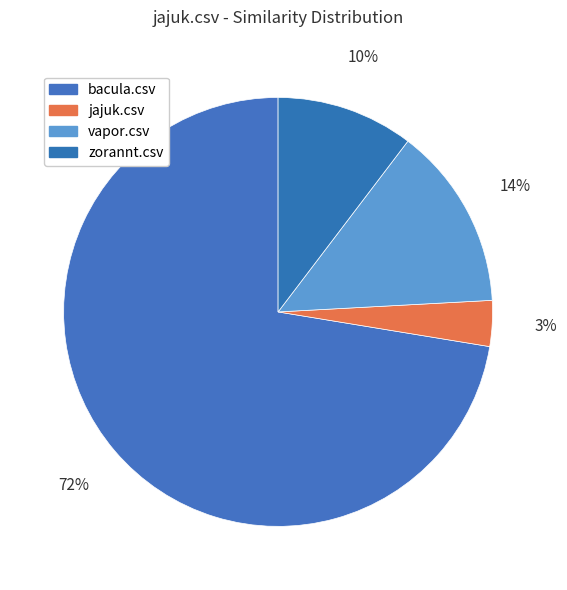

How many segments does this pie chart have?

4